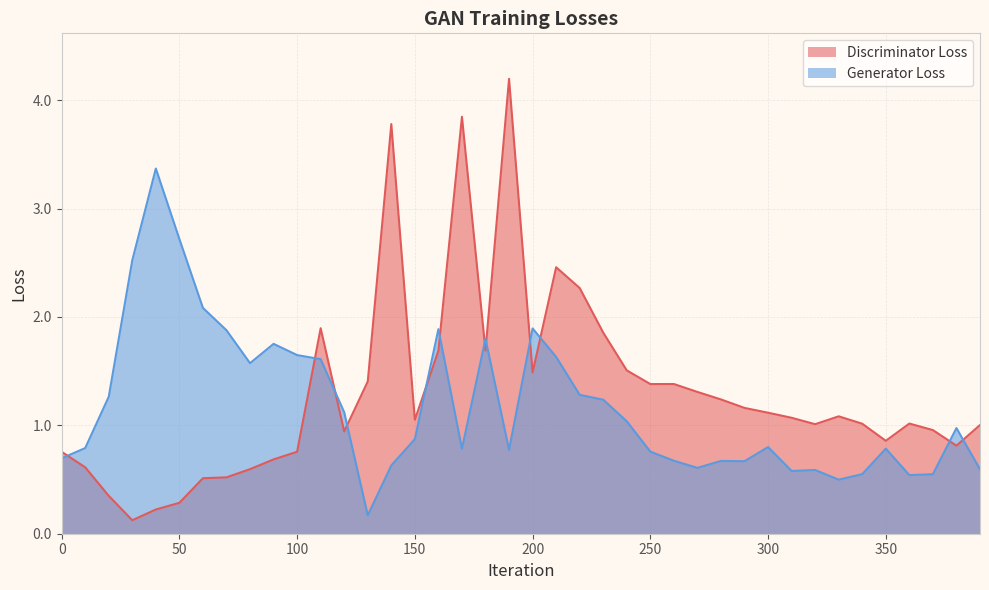

What is the difference between the second highest and minimum values in the Generator Loss series?

2.5